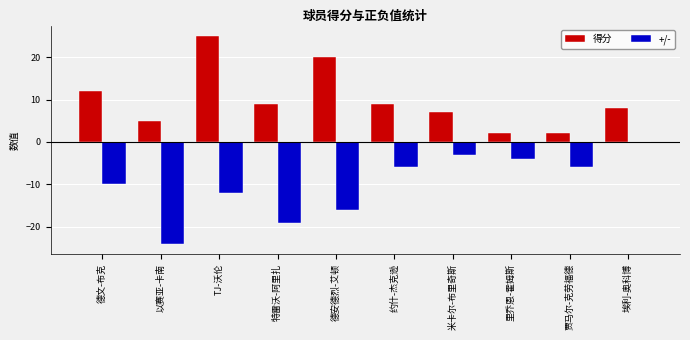

Which series has the largest total across all categories?

得分